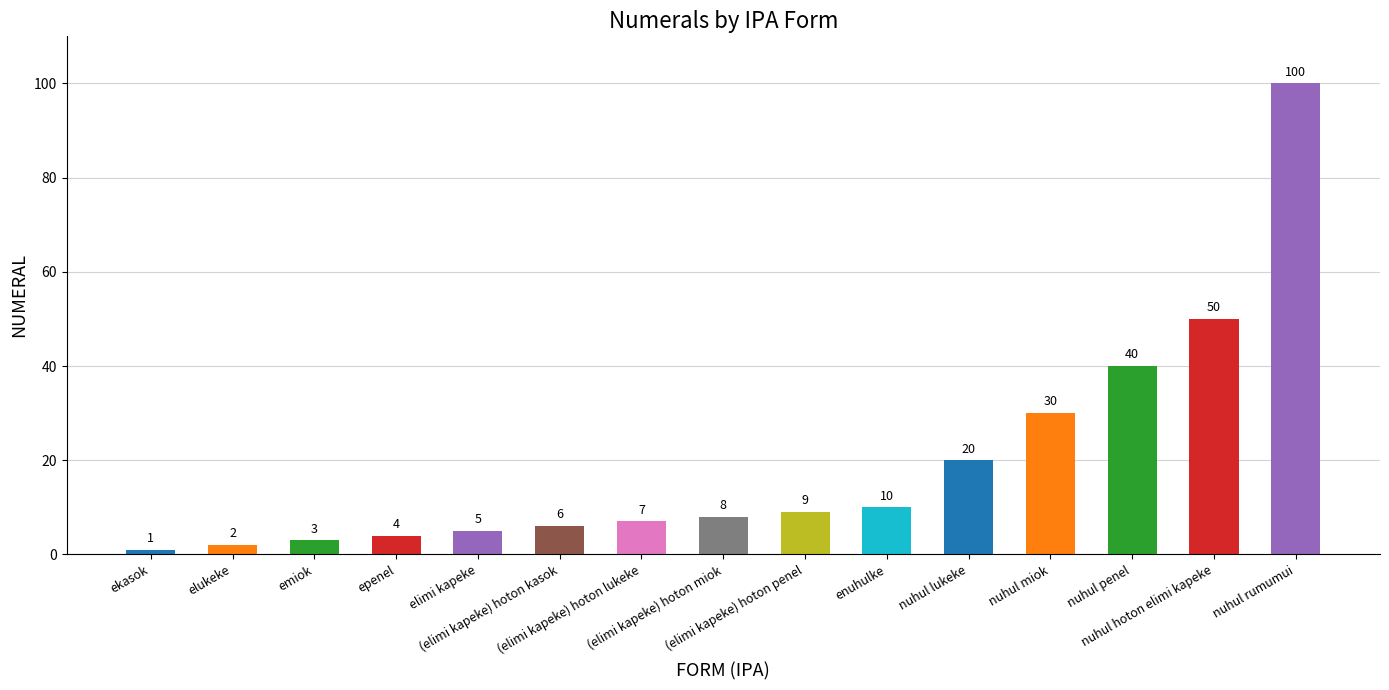

Reading left to right, transcribe all the data shown in this chart.

ekasok=1	elukeke=2	emiok=3	epenel=4	elimi kapeke=5	(elimi kapeke) hoton kasok=6	(elimi kapeke) hoton lukeke=7	(elimi kapeke) hoton miok=8	(elimi kapeke) hoton penel=9	enuhulke=10	nuhul lukeke=20	nuhul miok=30	nuhul penel=40	nuhul hoton elimi kapeke=50	nuhul rumumui=100